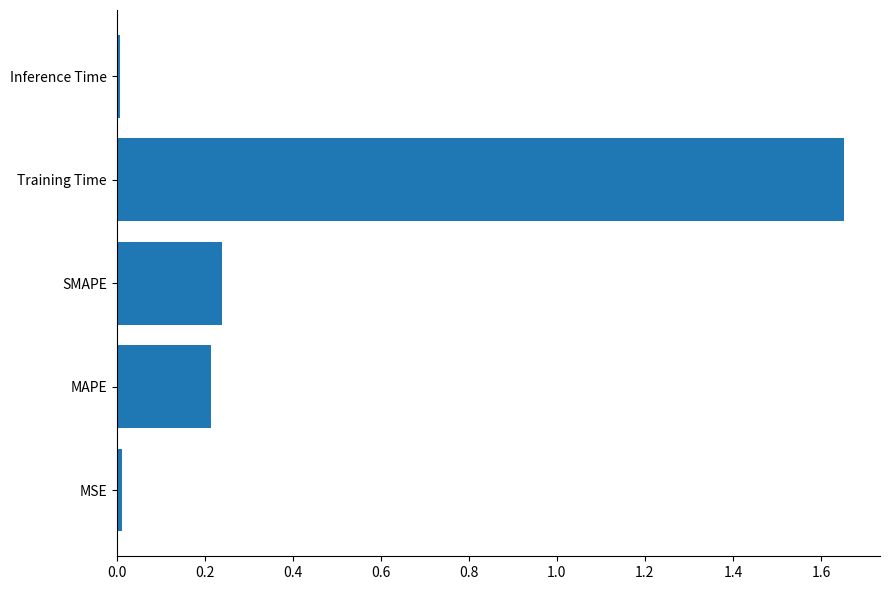

What is the difference between the maximum and minimum values?

1.6